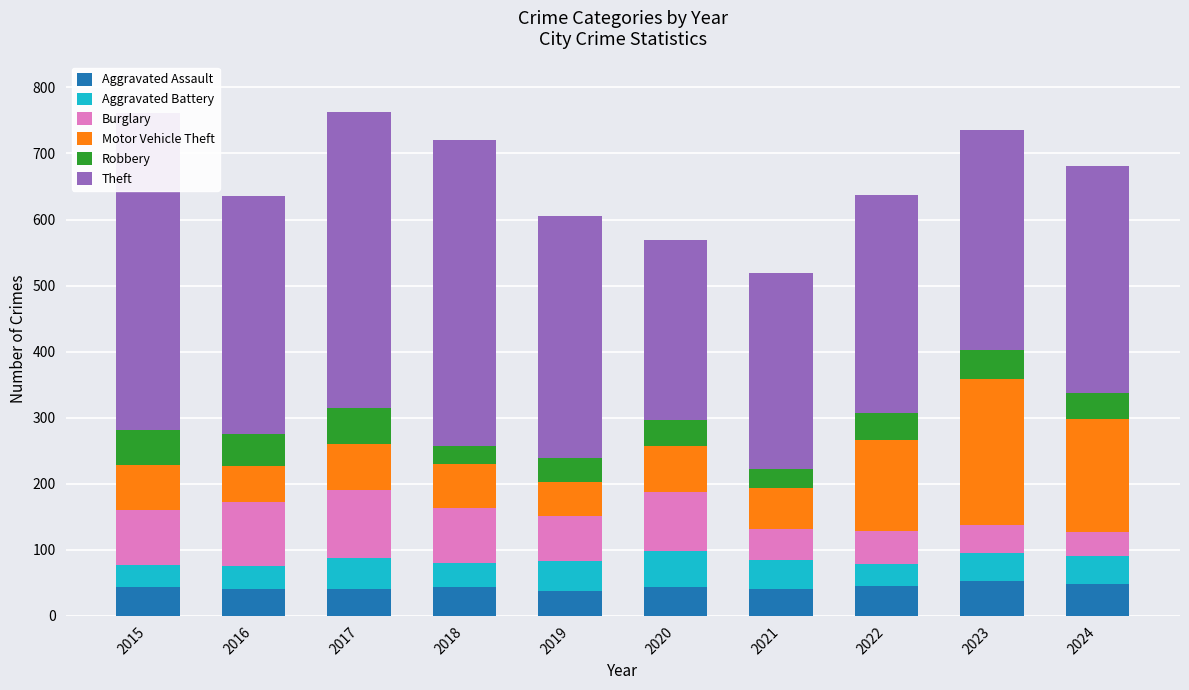

List the series in order of their peak value, lowest first.

Aggravated Assault, Robbery, Aggravated Battery, Burglary, Motor Vehicle Theft, Theft